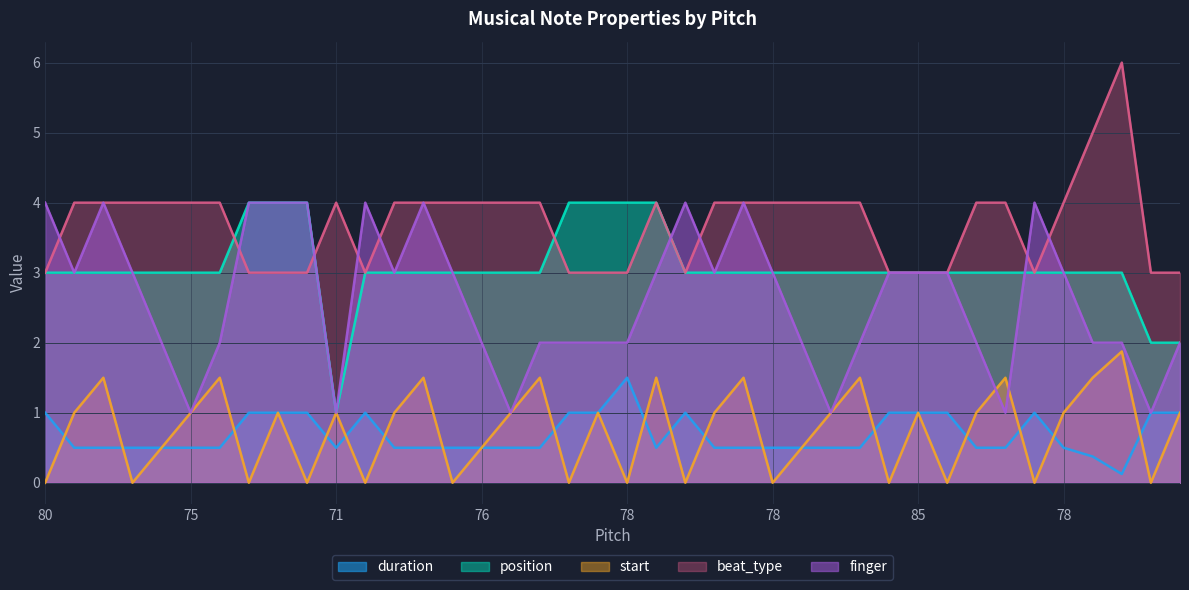

Reading left to right, extract all data points from this chart.

duration: 1.0	0.5	0.5	0.5	0.5	0.5	0.5	1.0	1.0	1.0	0.5	1.0	0.5	0.5	0.5	0.5	0.5	0.5	1.0	1.0	1.5	0.5	1.0	0.5	0.5	0.5	0.5	0.5	0.5	1.0	1.0	1.0	0.5	0.5	1.0	0.5	0.4	0.1	1.0	1.0
position: 3.0	3.0	3.0	3.0	3.0	3.0	3.0	4.0	4.0	4.0	1.0	3.0	3.0	3.0	3.0	3.0	3.0	3.0	4.0	4.0	4.0	4.0	3.0	3.0	3.0	3.0	3.0	3.0	3.0	3.0	3.0	3.0	3.0	3.0	3.0	3.0	3.0	3.0	2.0	2.0
start: 0.0	1.0	1.5	0.0	0.5	1.0	1.5	0.0	1.0	0.0	1.0	0.0	1.0	1.5	0.0	0.5	1.0	1.5	0.0	1.0	0.0	1.5	0.0	1.0	1.5	0.0	0.5	1.0	1.5	0.0	1.0	0.0	1.0	1.5	0.0	1.0	1.5	1.9	0.0	1.0
beat_type: 3.0	4.0	4.0	4.0	4.0	4.0	4.0	3.0	3.0	3.0	4.0	3.0	4.0	4.0	4.0	4.0	4.0	4.0	3.0	3.0	3.0	4.0	3.0	4.0	4.0	4.0	4.0	4.0	4.0	3.0	3.0	3.0	4.0	4.0	3.0	4.0	5.0	6.0	3.0	3.0
finger: 4.0	3.0	4.0	3.0	2.0	1.0	2.0	4.0	4.0	4.0	1.0	4.0	3.0	4.0	3.0	2.0	1.0	2.0	2.0	2.0	2.0	3.0	4.0	3.0	4.0	3.0	2.0	1.0	2.0	3.0	3.0	3.0	2.0	1.0	4.0	3.0	2.0	2.0	1.0	2.0